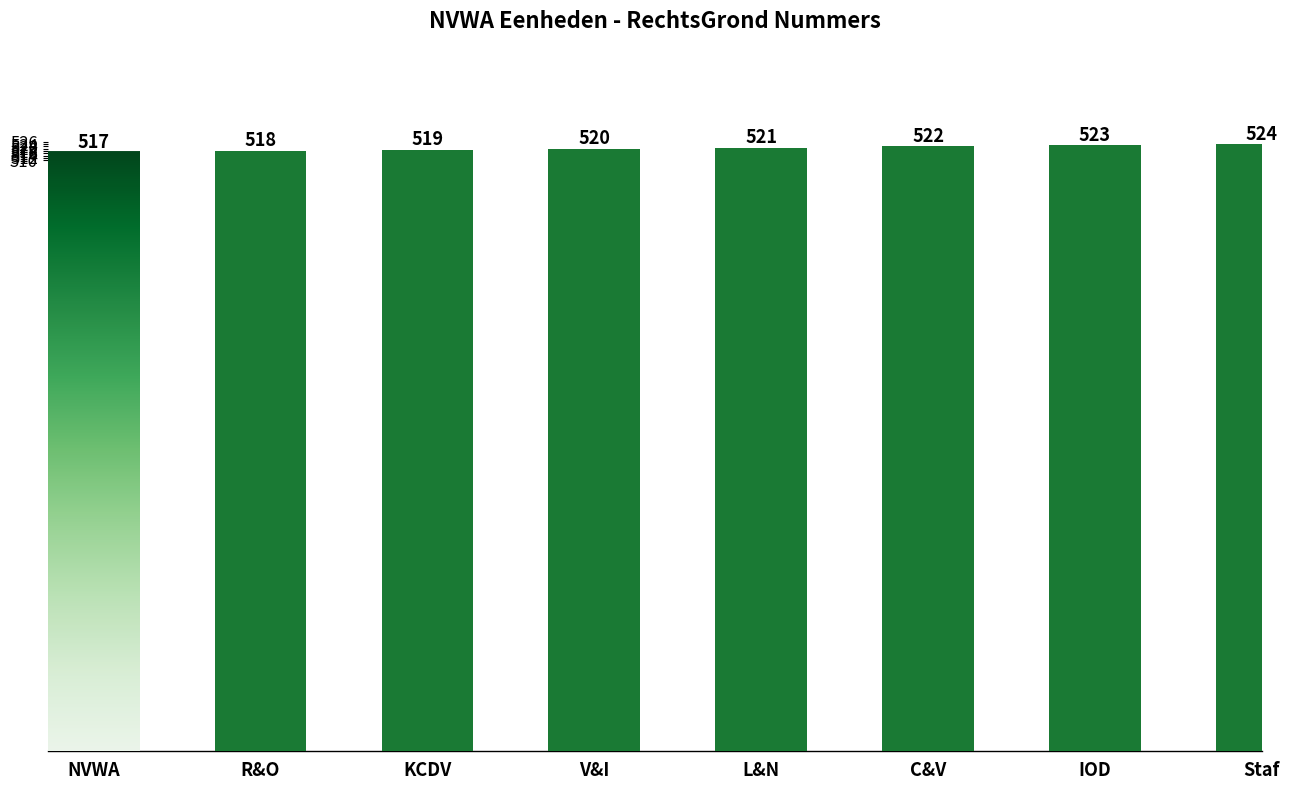

How many distinct data groups are displayed?

1